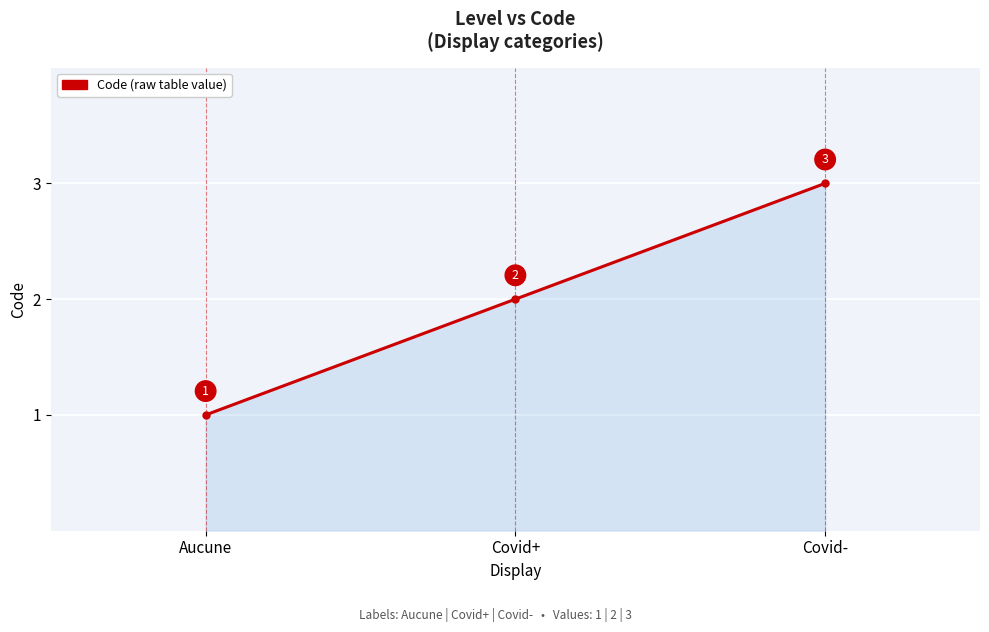

Between Aucune and Covid+, which is larger?

Covid+